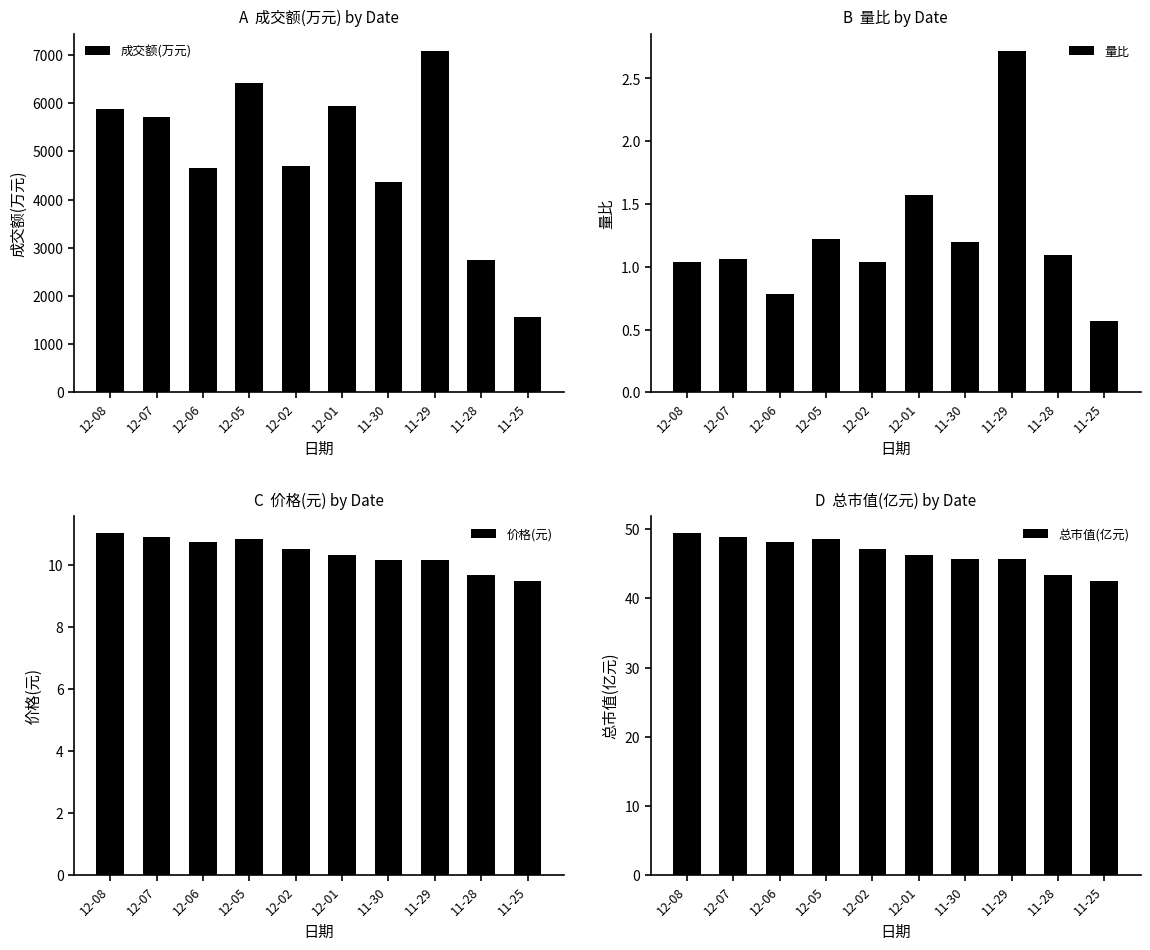

What is the sum of the 量比 values at 12-07 and 12-05?

2.3